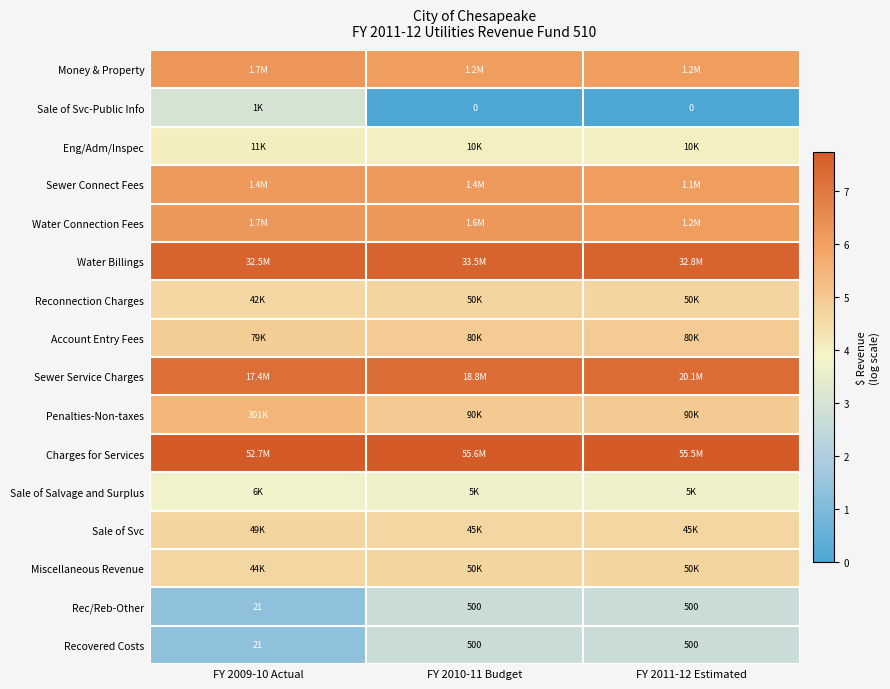

The Sewer Connect Fees series shows 4.3 at FY 2010-11 Budget. True or false?

False